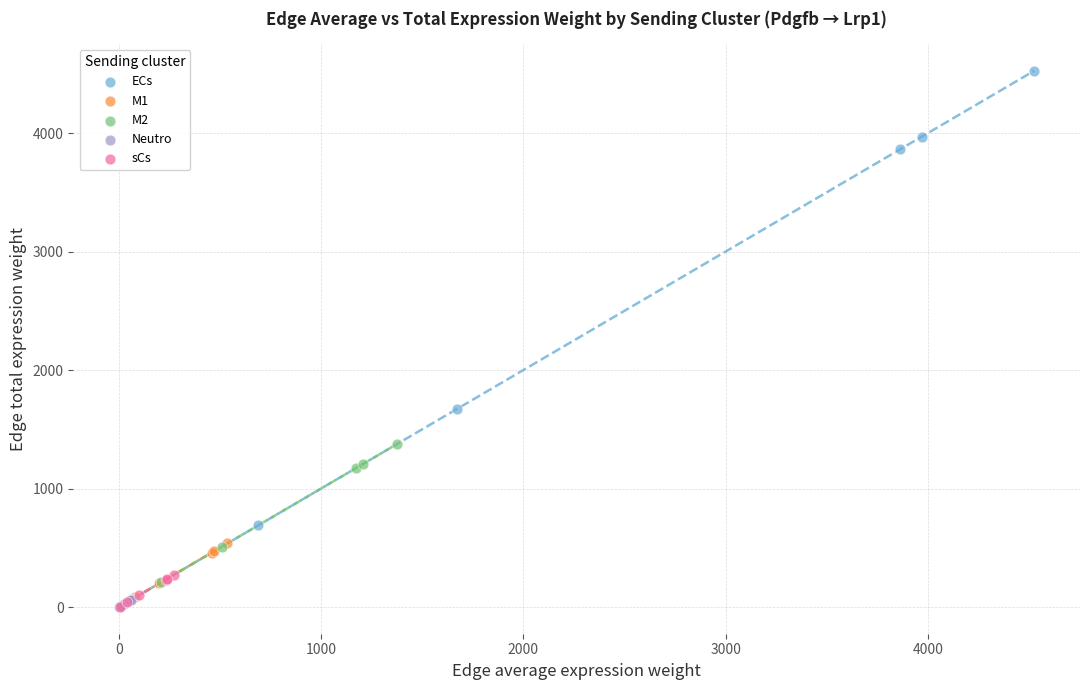

What are all the series names shown in the legend?

ECs, M1, M2, Neutro, sCs